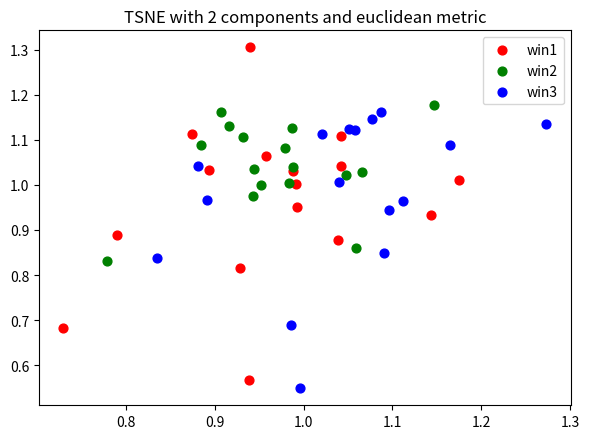

Which series reaches the minimum Y coordinate?

win3